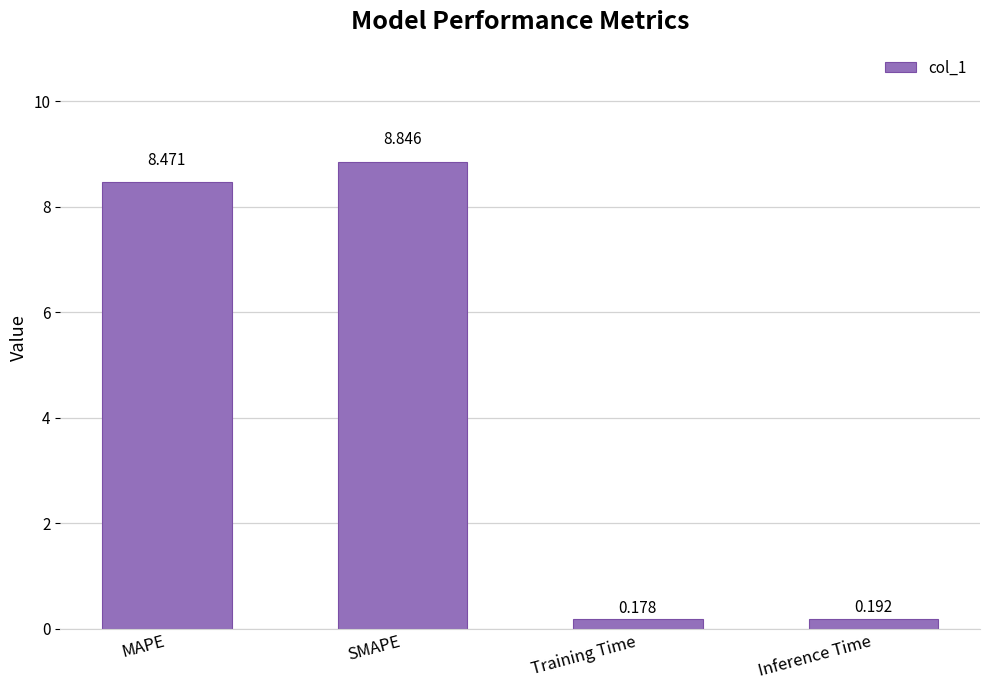

Is it true that the value at MAPE is 8.5?

True